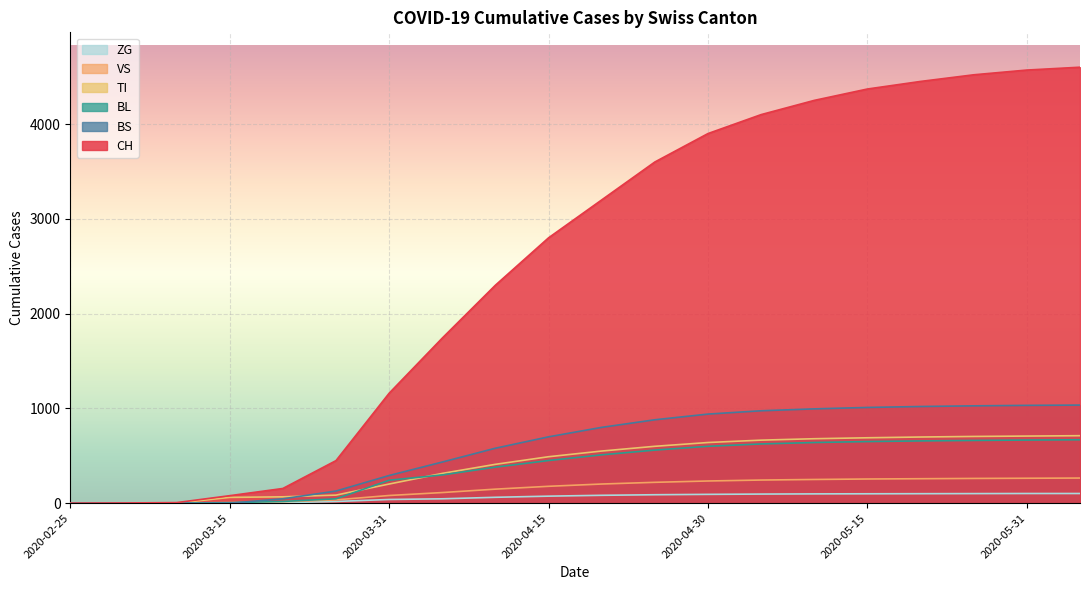

How many values in BS are above zero?

16